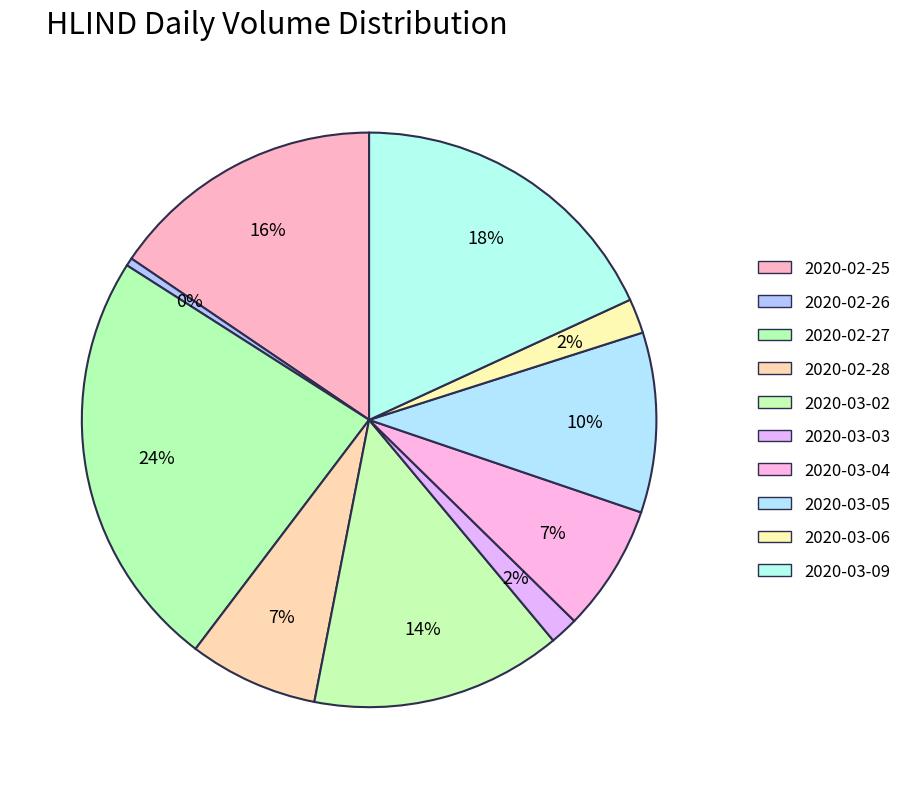

Which category has the biggest portion of the pie?

2020-02-27